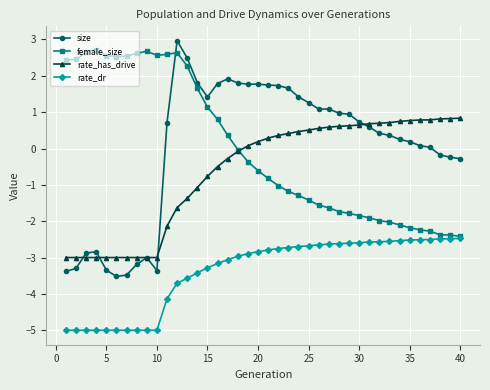

What is the value of the size point at the 26th from the left?

1.1